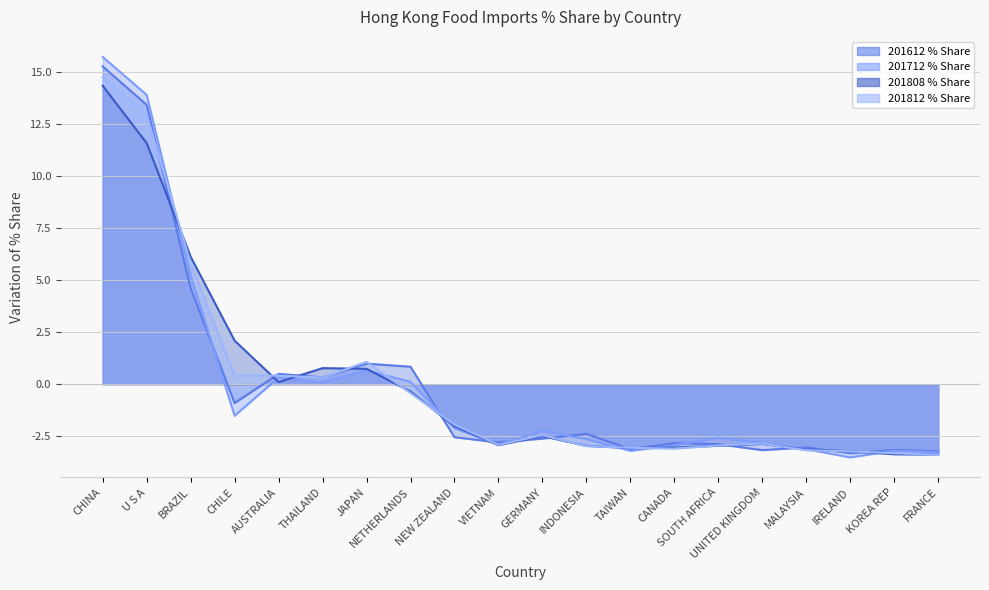

What is the greatest value displayed?

15.7